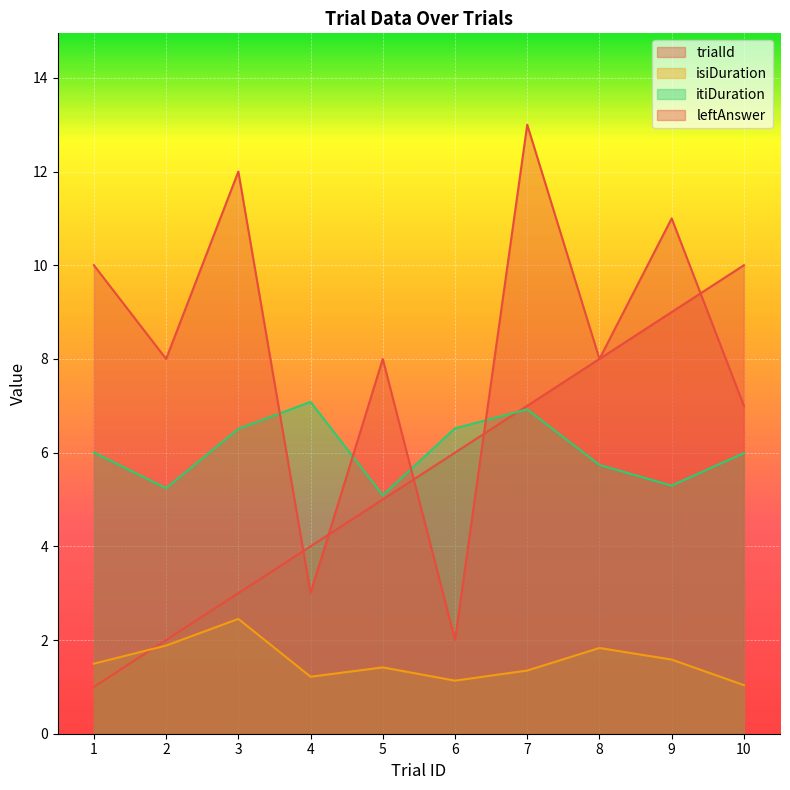

Is the value of itiDuration at 3 greater than the value of trialId at 3?

Yes